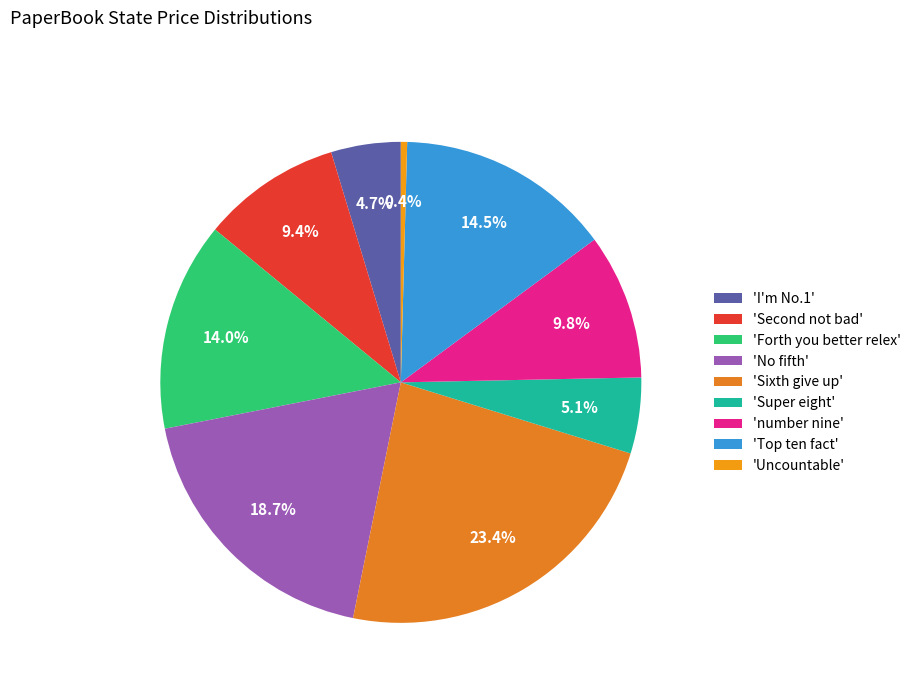

Count the number of slices in the pie.

9